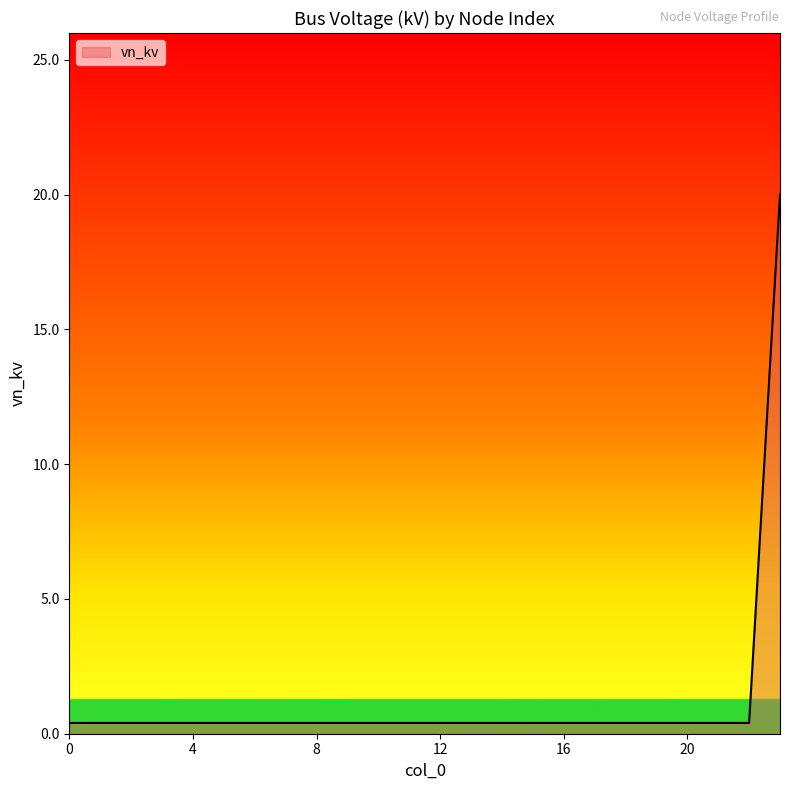

Reading left to right, transcribe all the data shown in this chart.

0.4	0.4	0.4	0.4	0.4	0.4	0.4	0.4	0.4	0.4	0.4	0.4	0.4	0.4	0.4	0.4	0.4	0.4	0.4	0.4	0.4	0.4	0.4	20.0